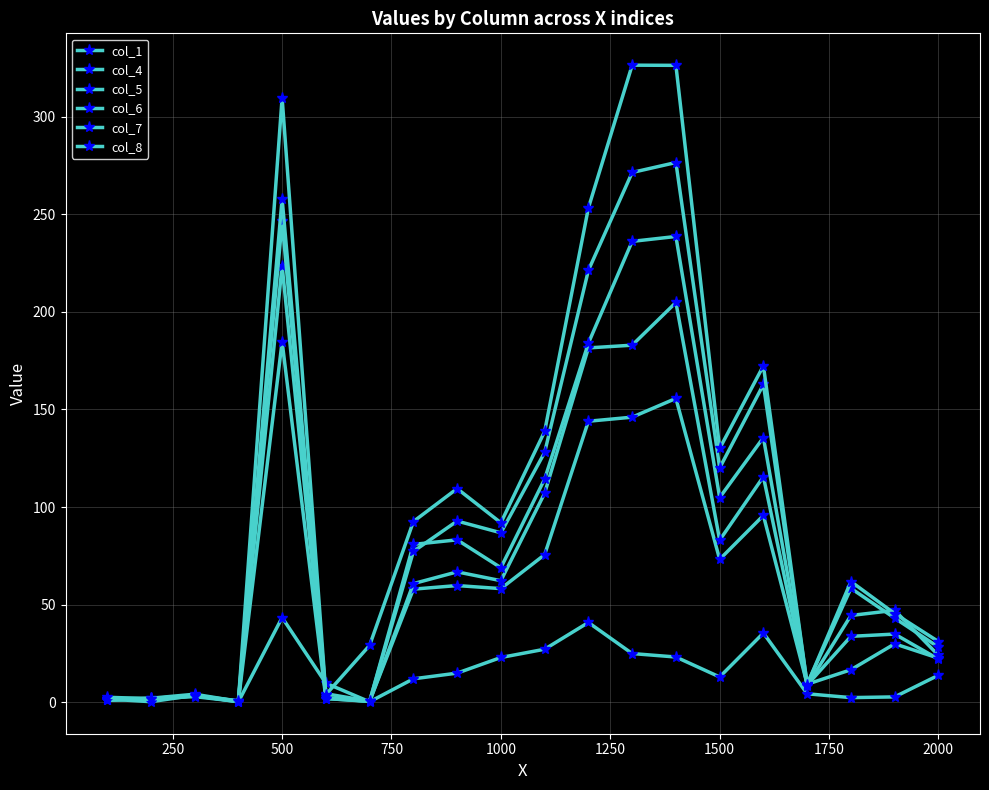

How many values in the col_6 series are below 68?

10